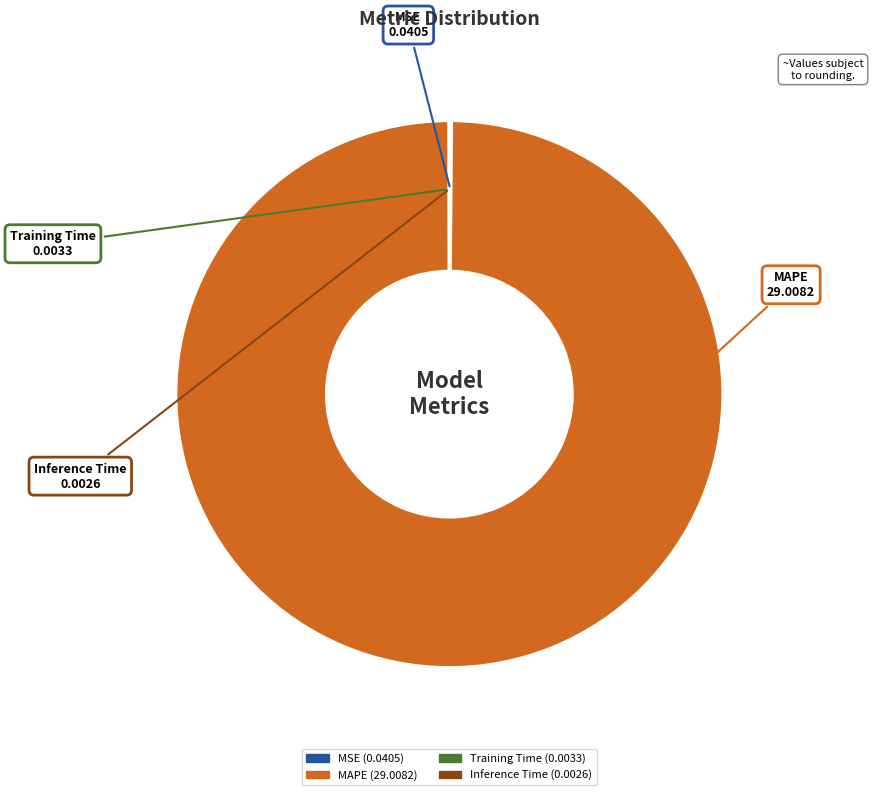

Which category has the biggest portion of the pie?

MAPE